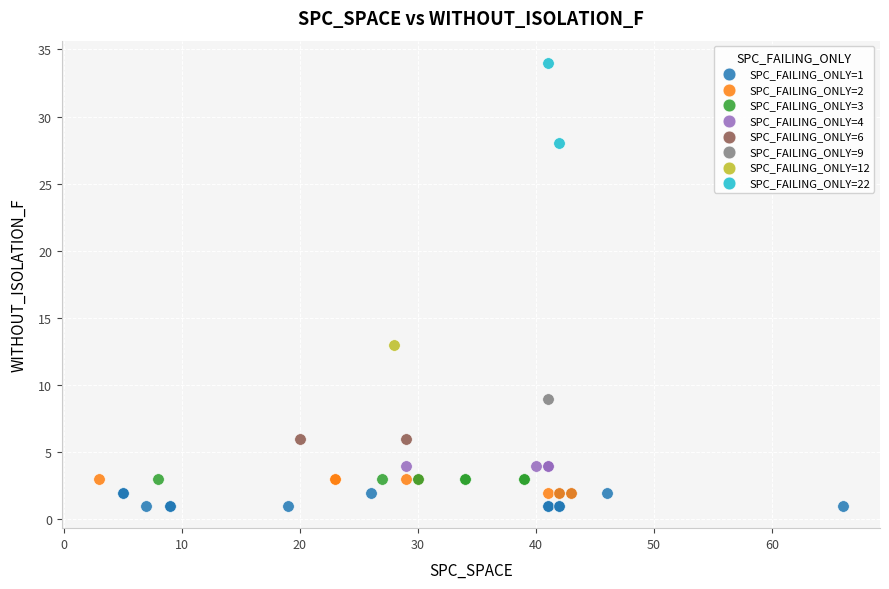

Which series contains the lowest Y value?

SPC_FAILING_ONLY=1